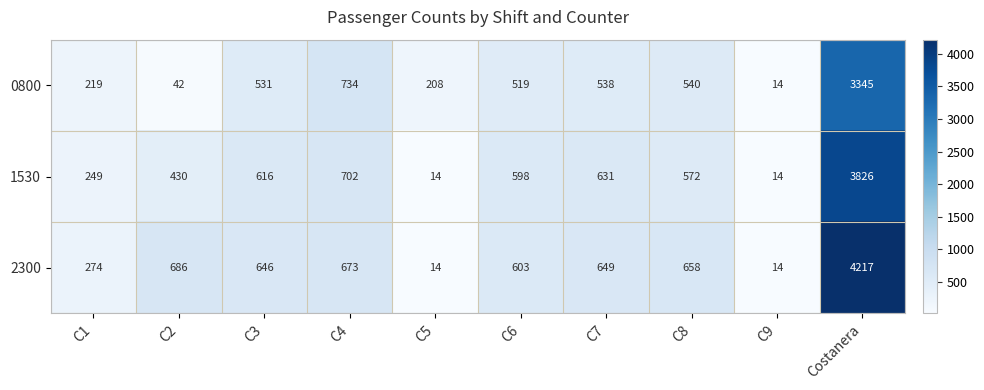

Which series has the largest total across all categories?

2300